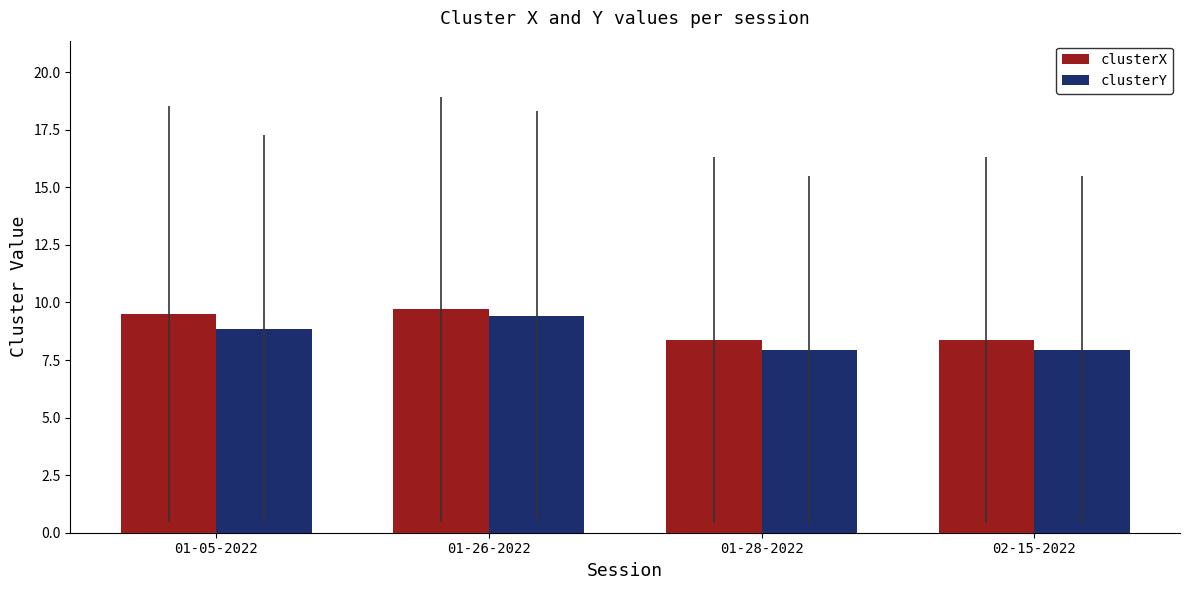

Which series changed the most between 01-05-2022 and 02-15-2022?

clusterX